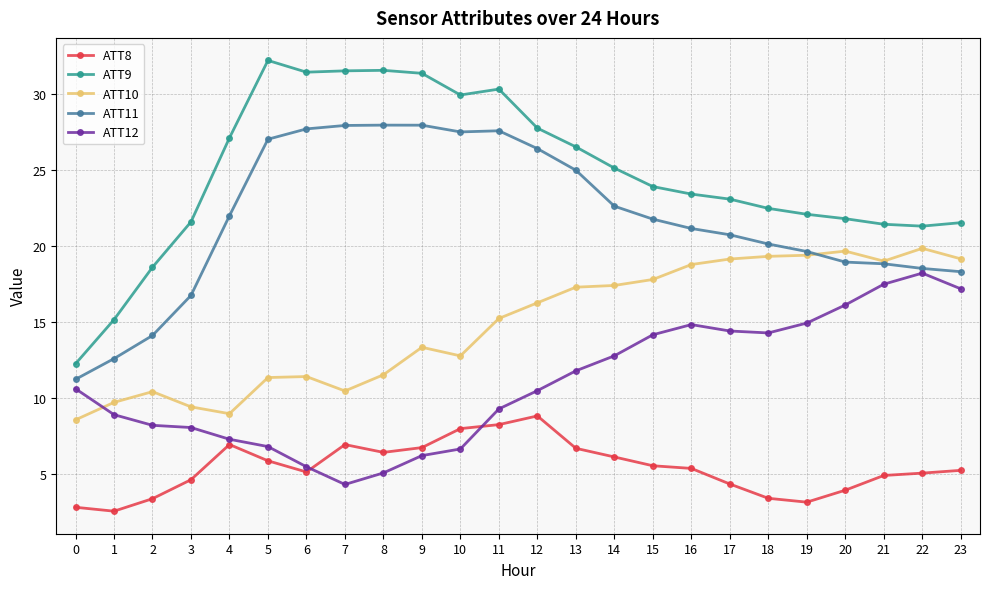

Rank the series by their maximum value, from lowest to highest.

ATT8, ATT12, ATT10, ATT11, ATT9